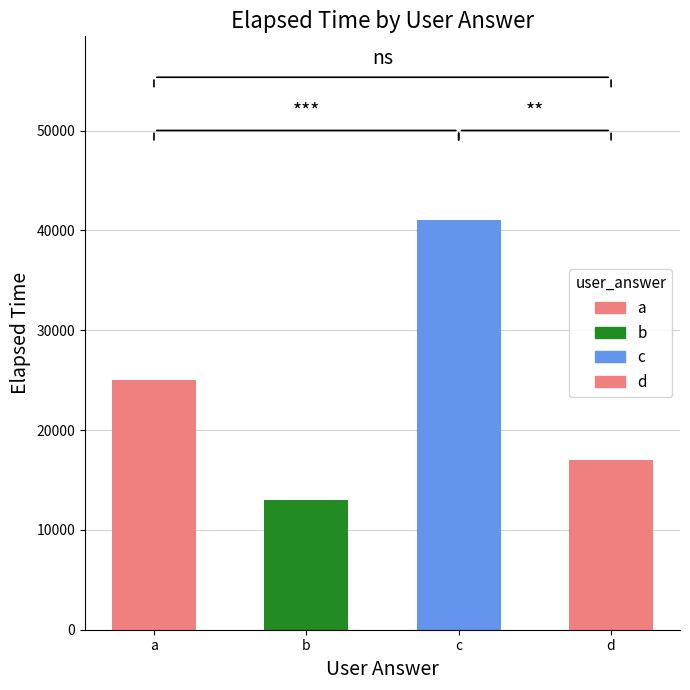

What is the change in value from b to d?

+4000